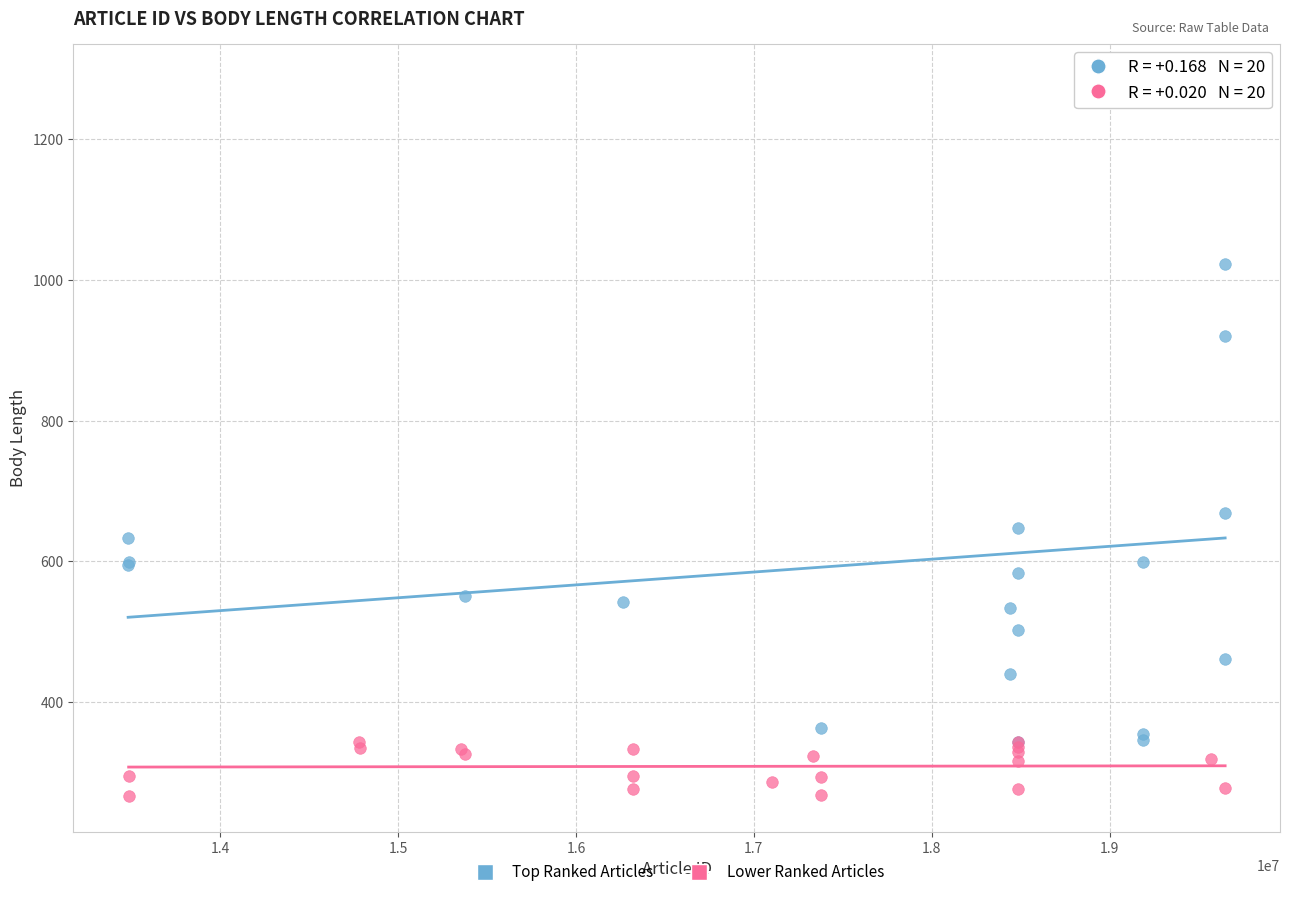

Which series contains the highest Y value?

Top Ranked Articles